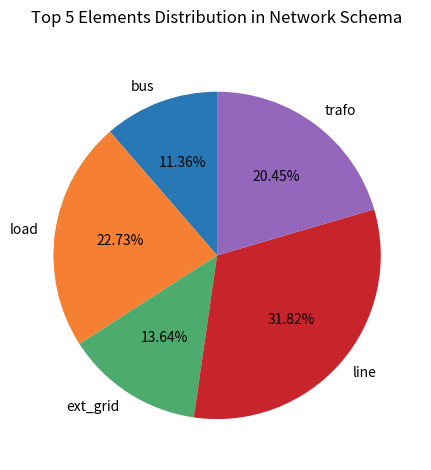

Between ext_grid and line, which is larger?

line